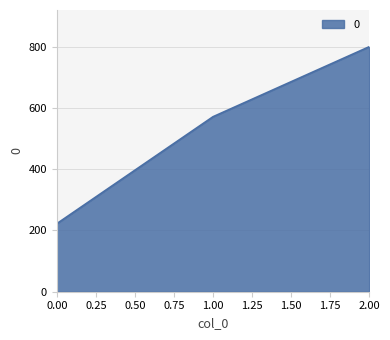

Reading left to right, what are all the values shown in this chart?

222.2	571.4	800.0